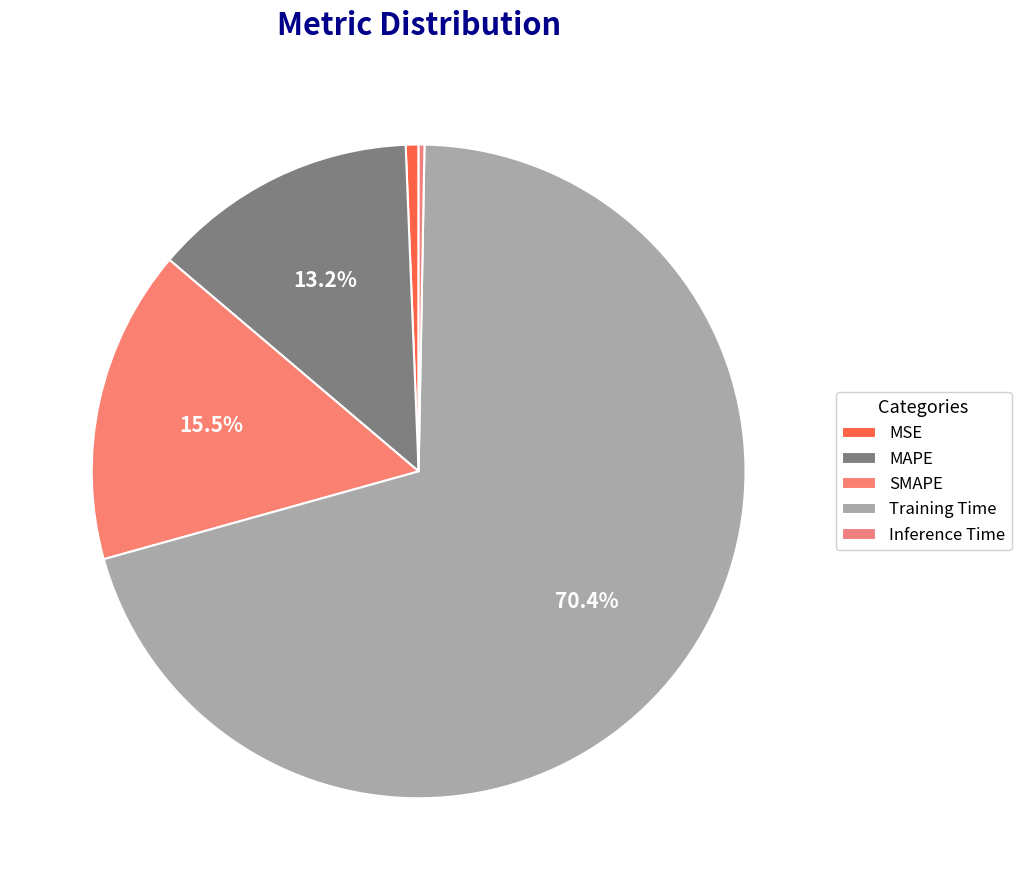

To the nearest percent, what is the combined percentage of SMAPE and Inference Time?

16%